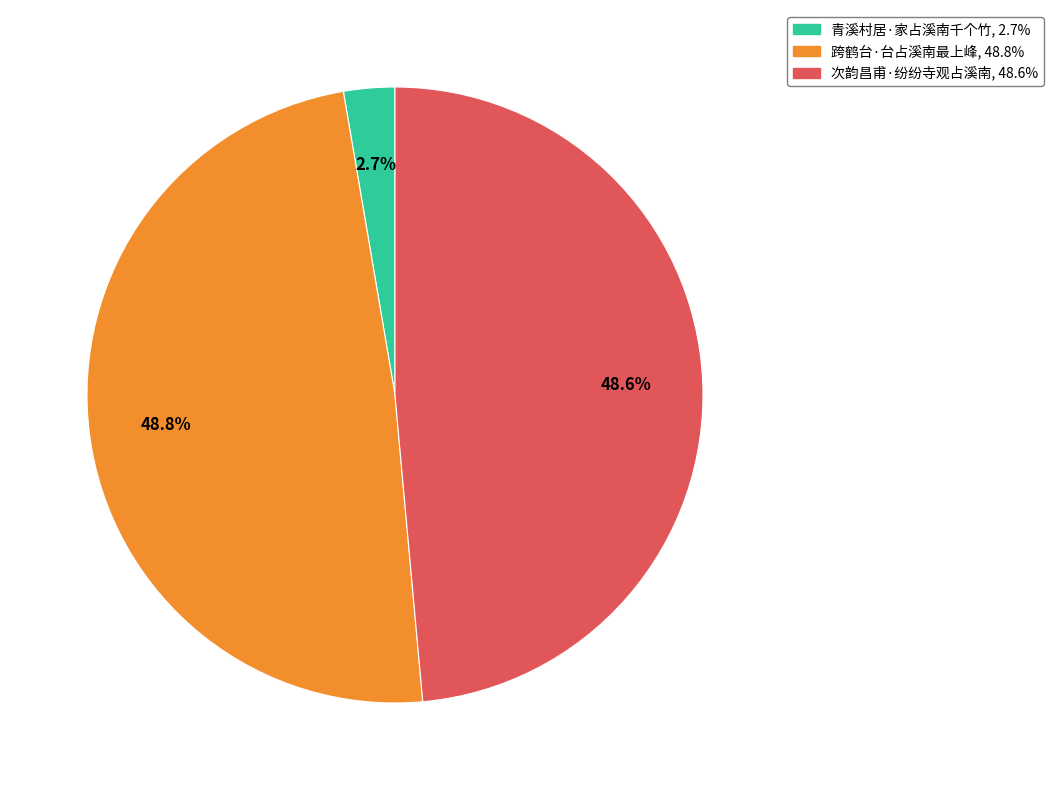

What percentage is NOT represented by 跨鹤台·台占溪南最上峰?

51.2%